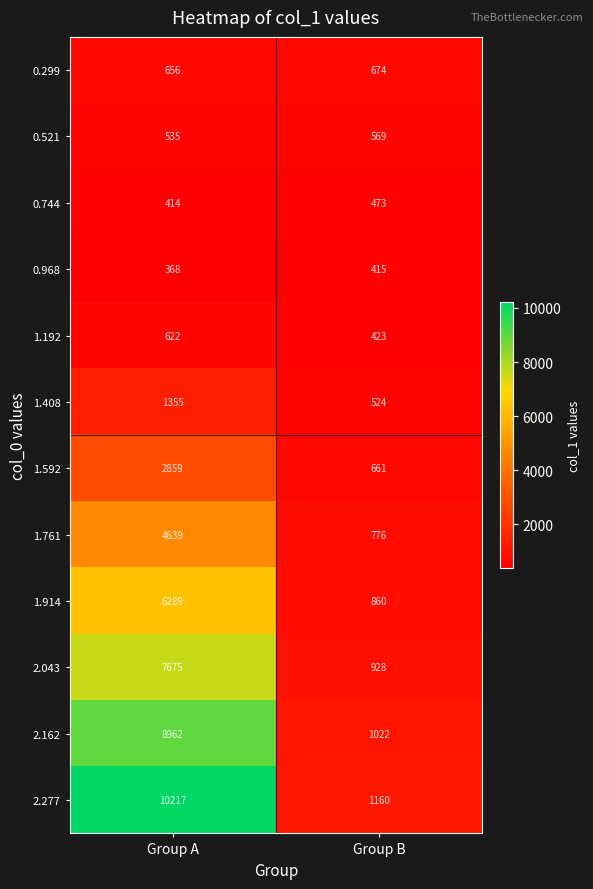

Rank the series at Group A from highest to lowest value.

2.277, 2.162, 2.043, 1.914, 1.761, 1.592, 1.408, 0.299, 1.192, 0.521, 0.744, 0.968